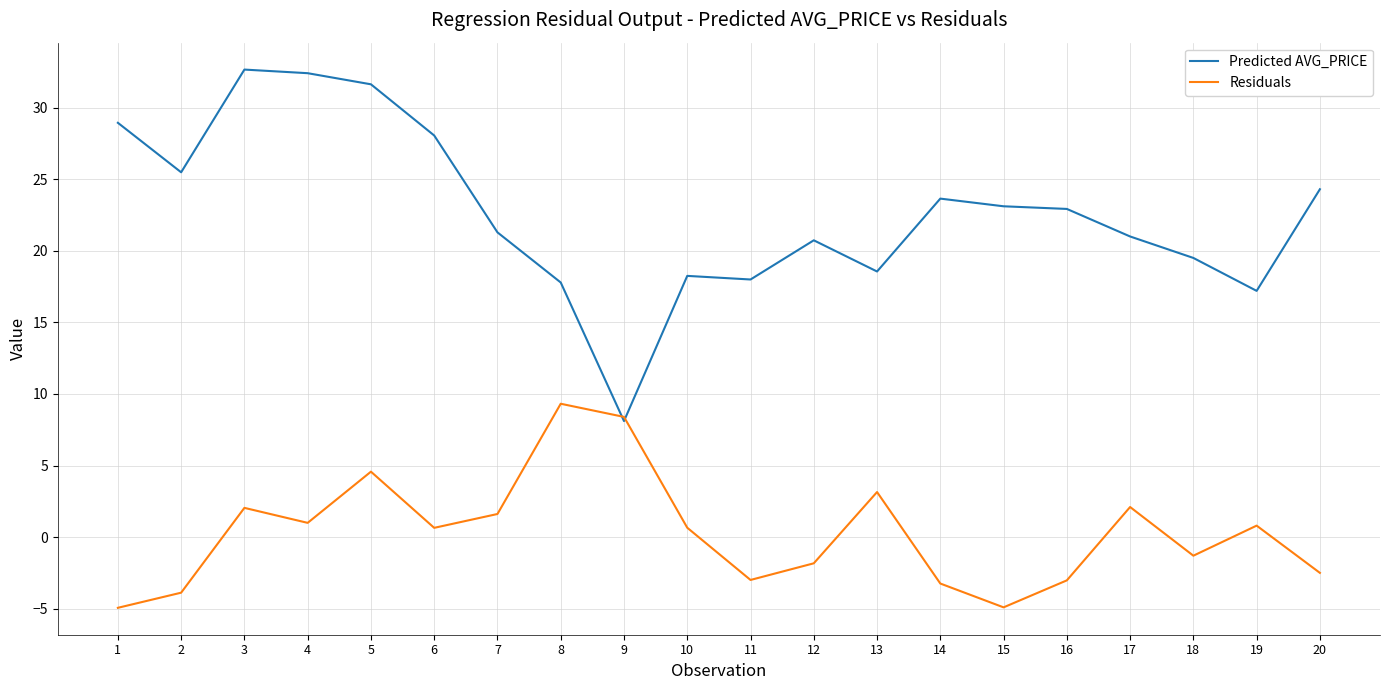

At which category is the sum across all series the highest?

5